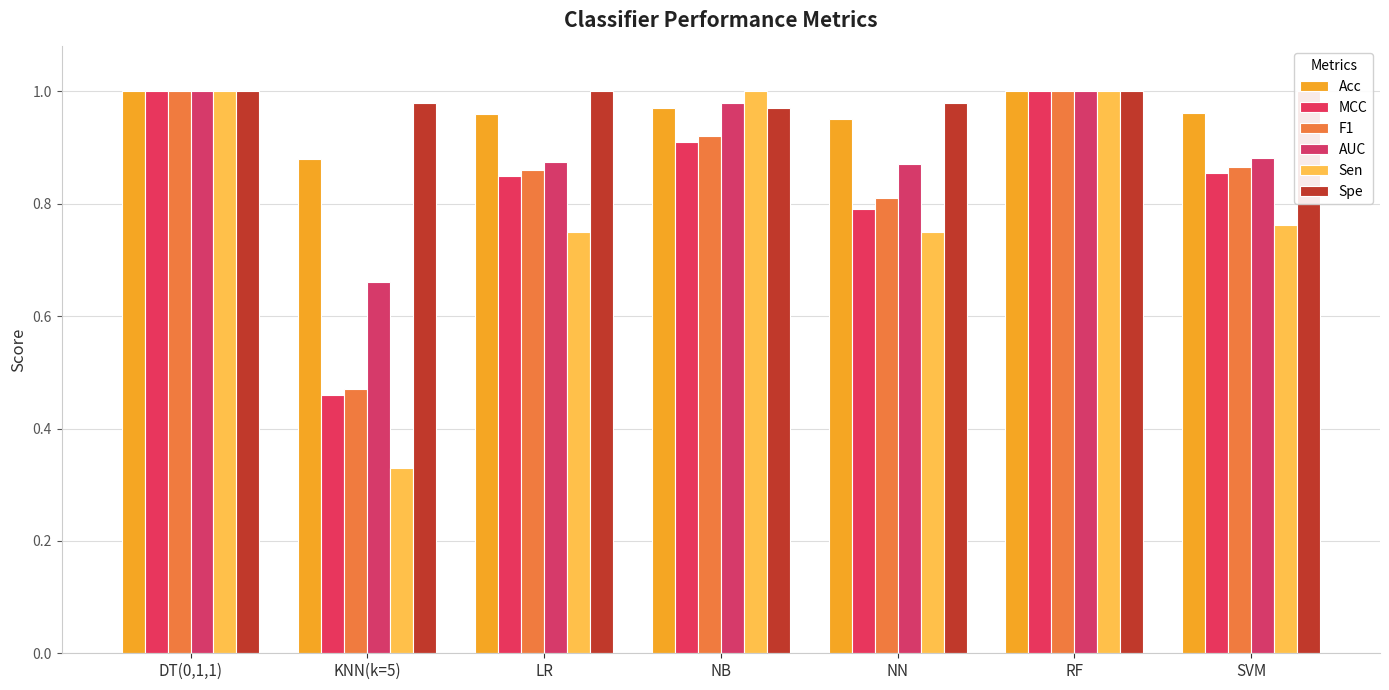

Reading left to right, extract all data points from this chart.

Acc: 1.0	0.9	1.0	1.0	0.9	1.0	1.0
MCC: 1.0	0.5	0.8	0.9	0.8	1.0	0.9
F1: 1.0	0.5	0.9	0.9	0.8	1.0	0.9
AUC: 1.0	0.7	0.9	1.0	0.9	1.0	0.9
Sen: 1.0	0.3	0.8	1.0	0.8	1.0	0.8
Spe: 1.0	1.0	1.0	1.0	1.0	1.0	1.0